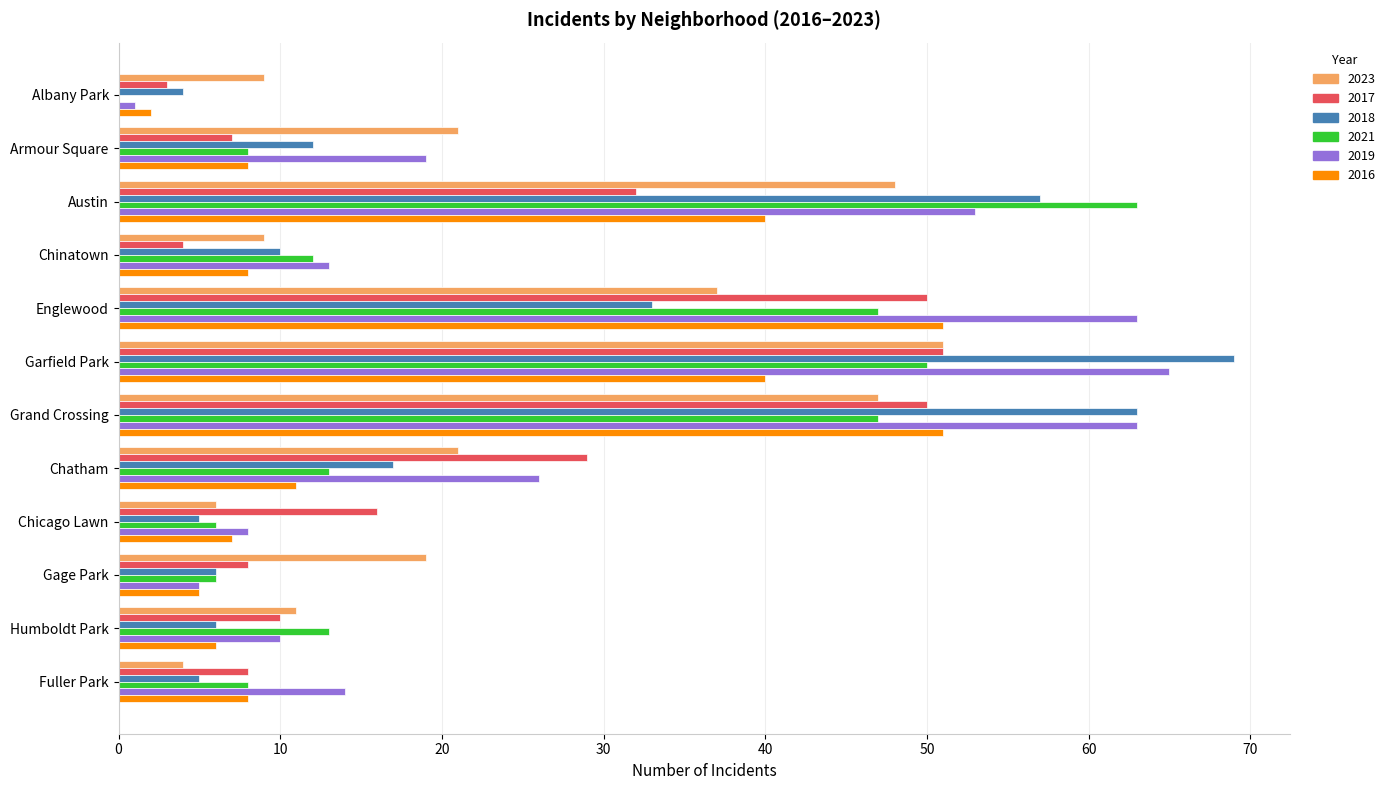

Which label corresponds to the largest value in the chart?

Garfield Park